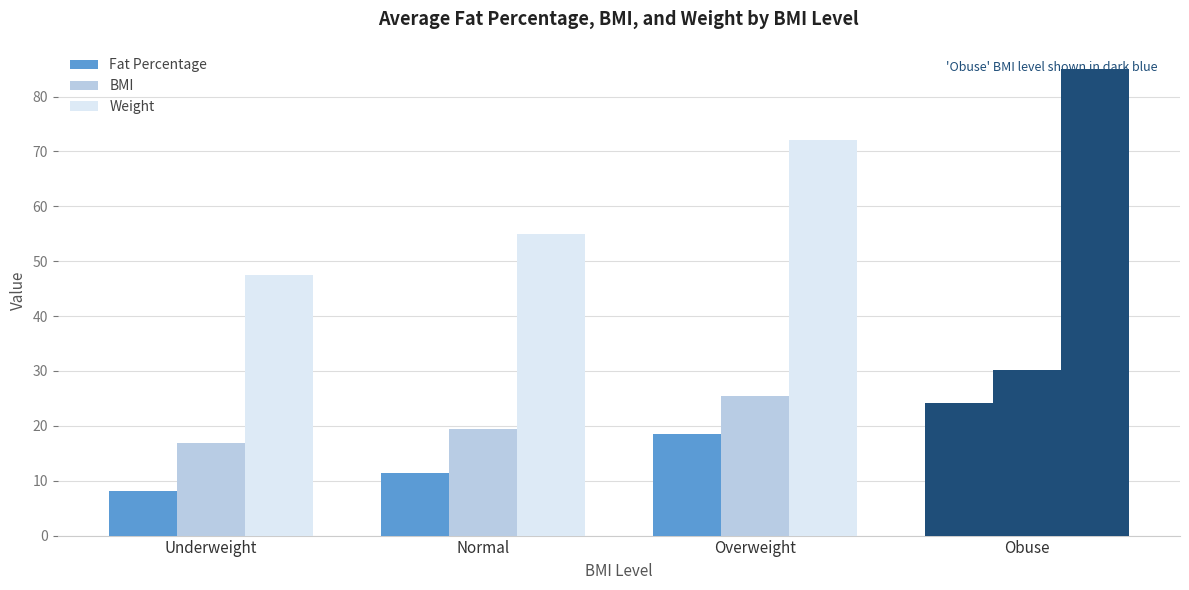

Reading left to right, what are all the values shown in this chart?

Fat Percentage: Underweight=8.1	Normal=11.3	Overweight=18.6	Obuse=24.1
BMI: Underweight=16.8	Normal=19.5	Overweight=25.5	Obuse=30.1
Weight: Underweight=47.5	Normal=55.0	Overweight=72.0	Obuse=85.0